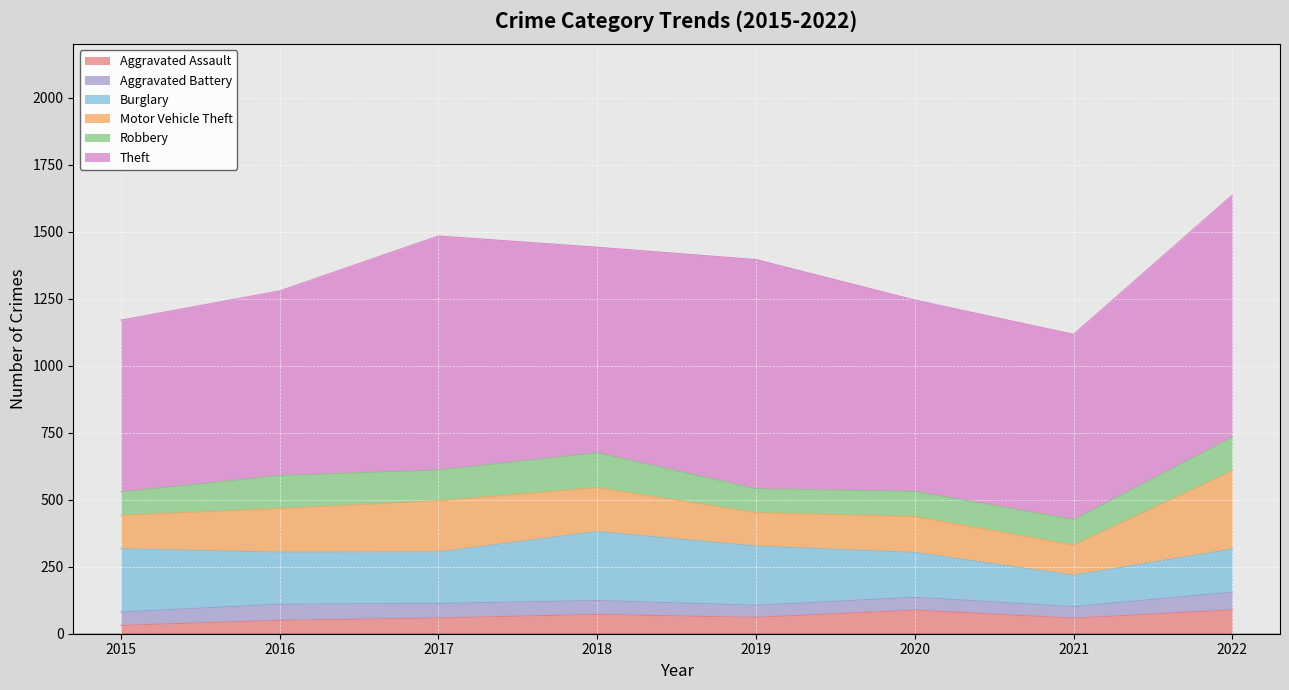

What is the sum of the Aggravated Assault values at 2015 and 2017?

90